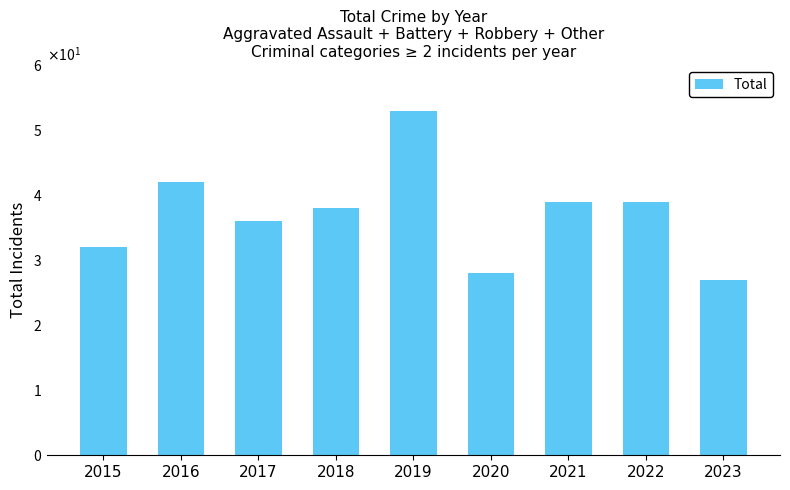

What is the smallest value displayed?

27